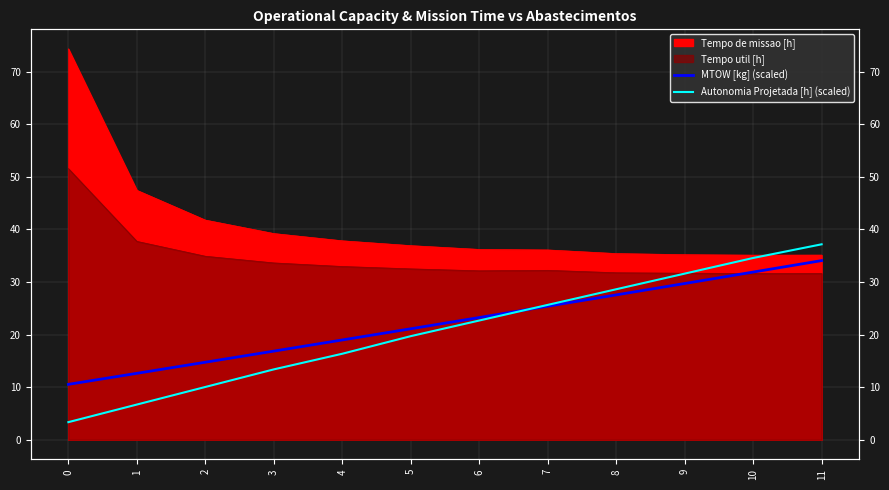

After their last crossing, which series has the higher values: MTOW [kg] (scaled) or Autonomia Projetada [h] (scaled)?

Autonomia Projetada [h] (scaled)